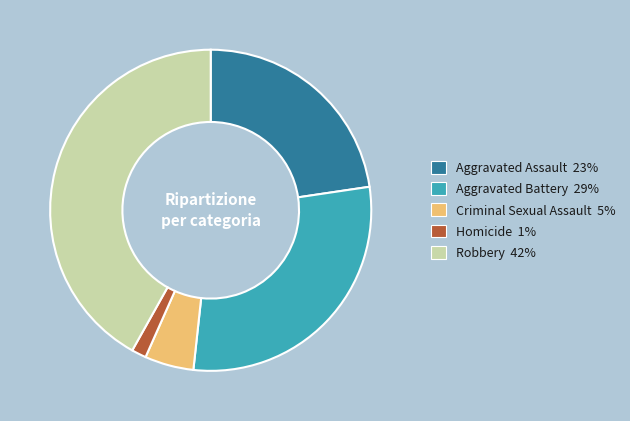

Does Robbery represent more than half of the total?

No